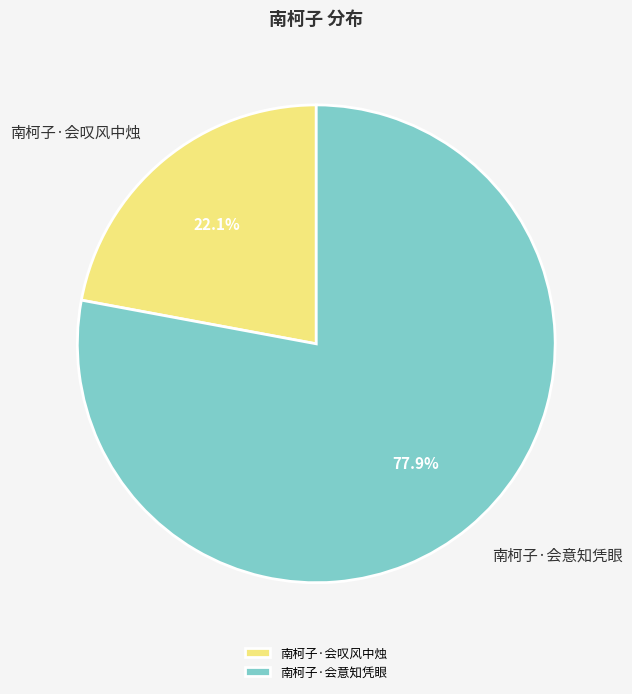

Between 南柯子·会叹风中烛 and 南柯子·会意知凭眼, which is larger?

南柯子·会意知凭眼